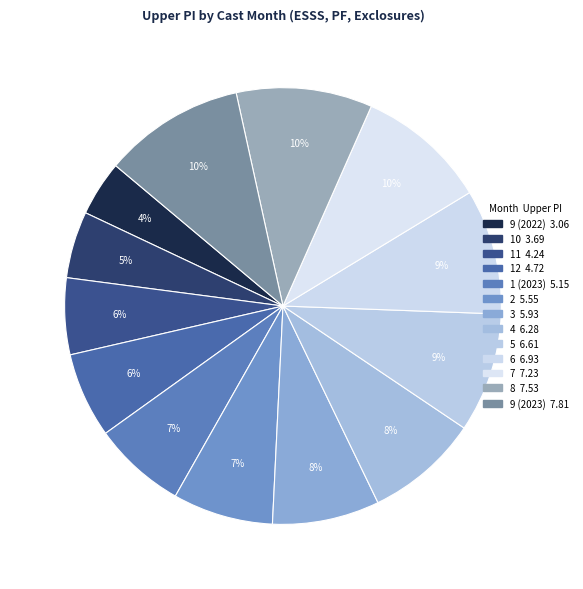

Do 2 and 10 together represent more than half of the pie?

No